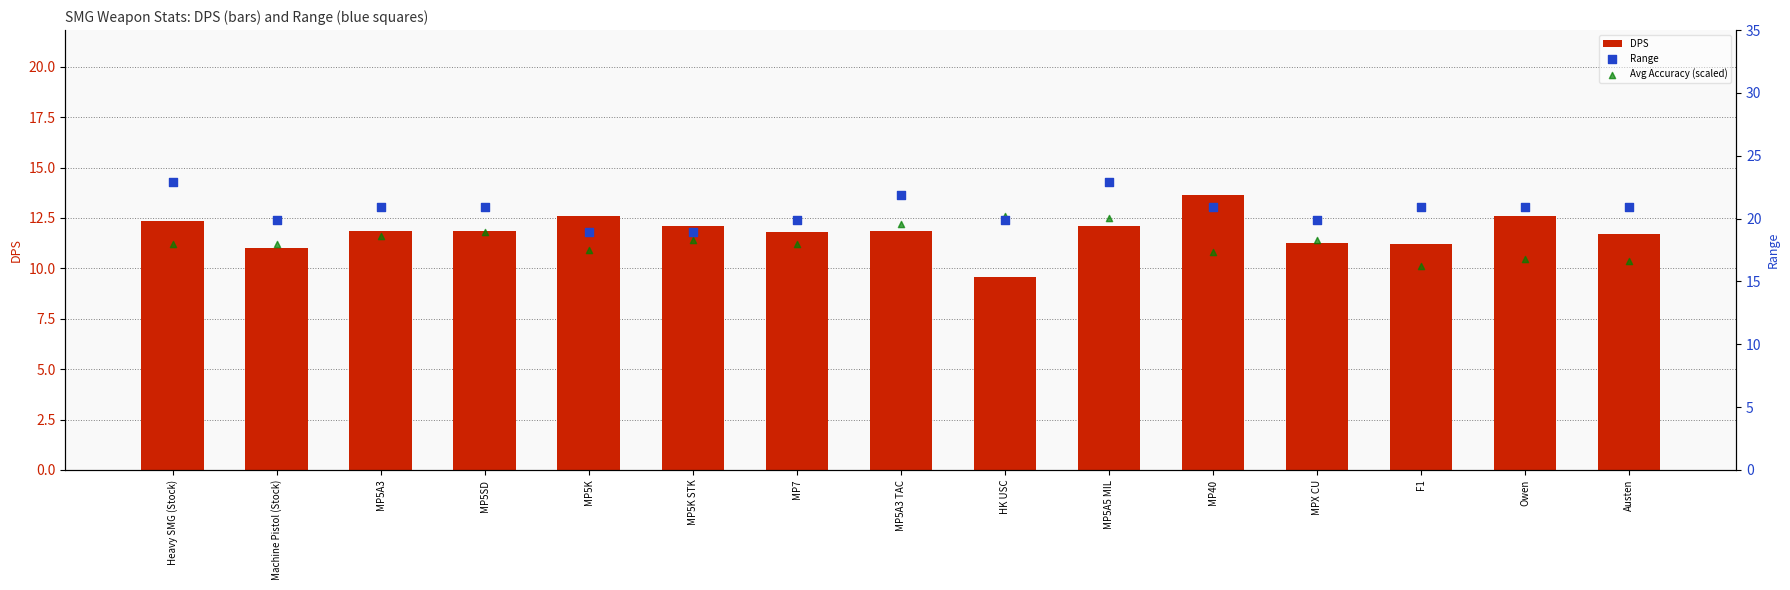

What is the total value across all series at F1?

48.3